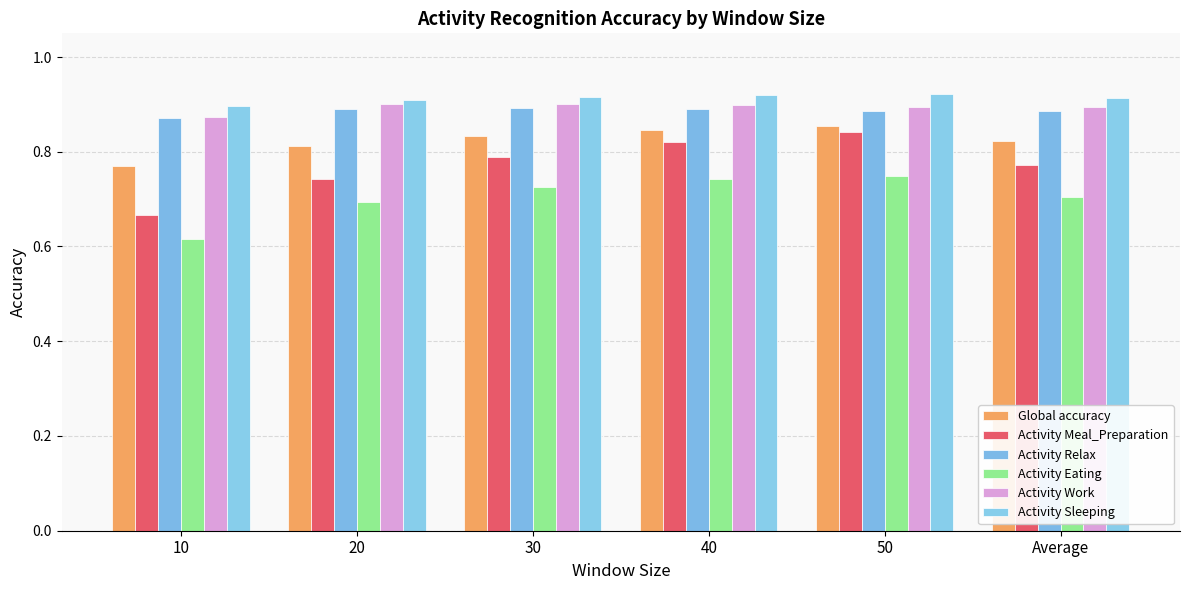

What is the sum of all Activity Eating values?

4.2